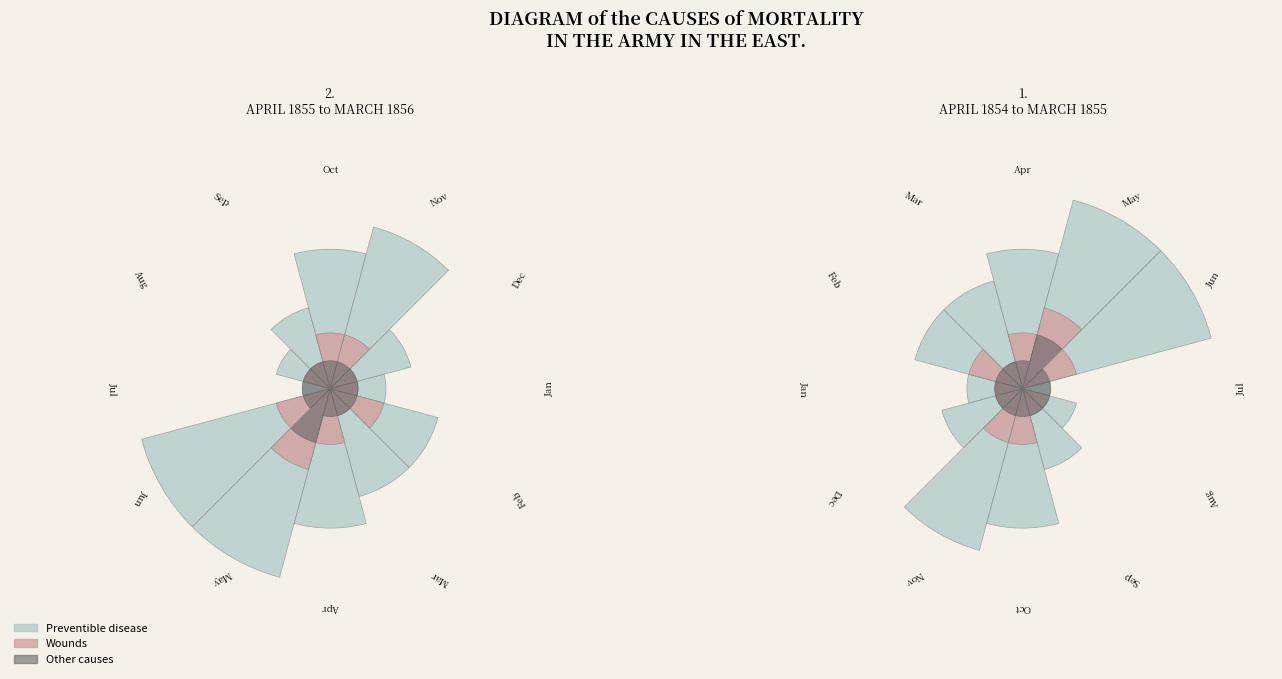

Which series has the widest spread of values?

blue